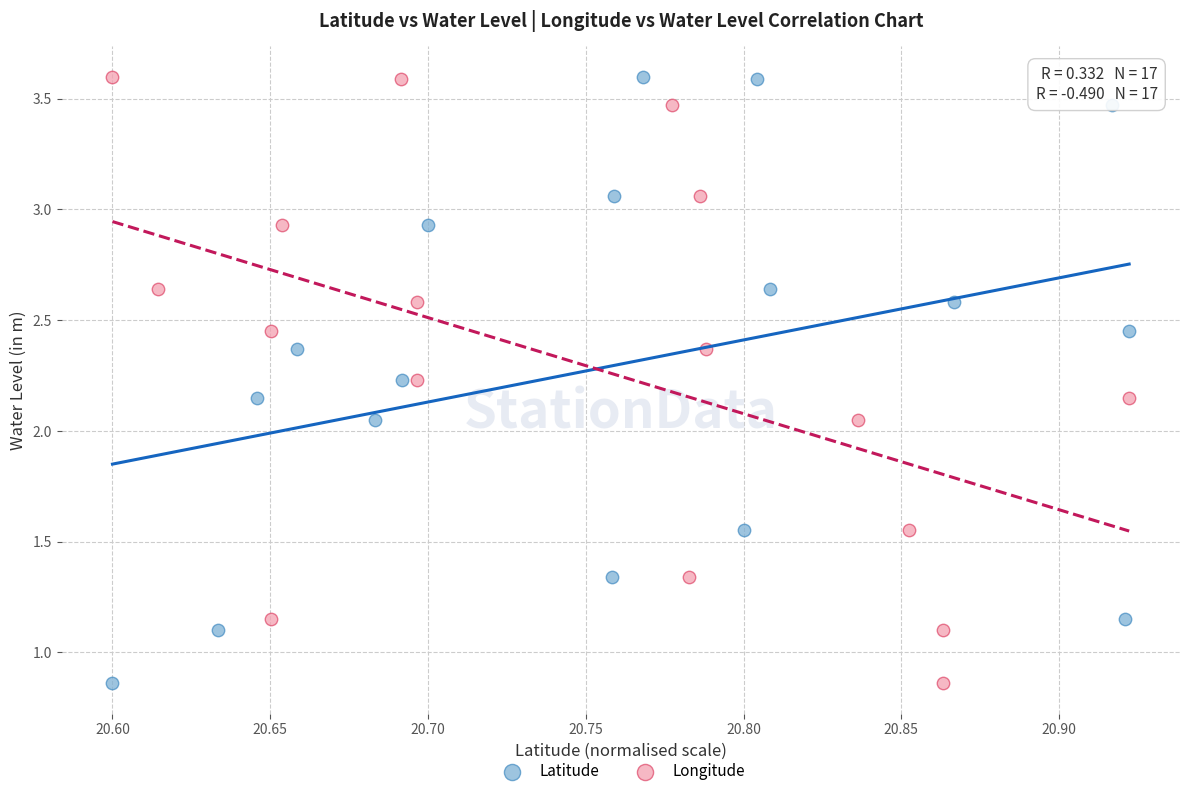

What are all the series names shown in the legend?

Latitude, Longitude